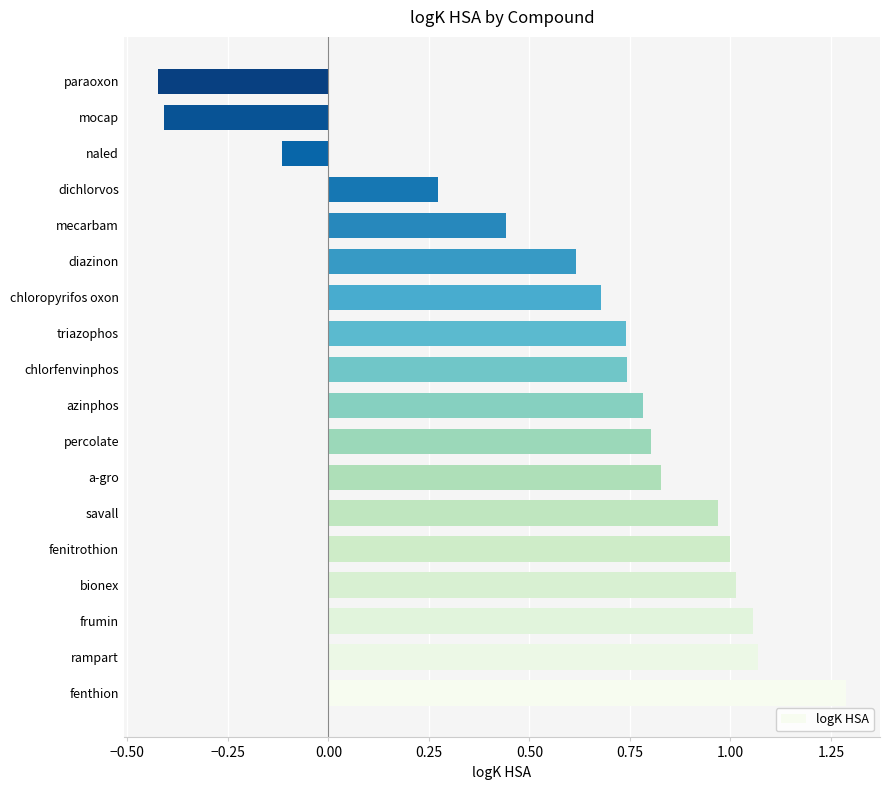

At which label is the value closest to 0?

naled